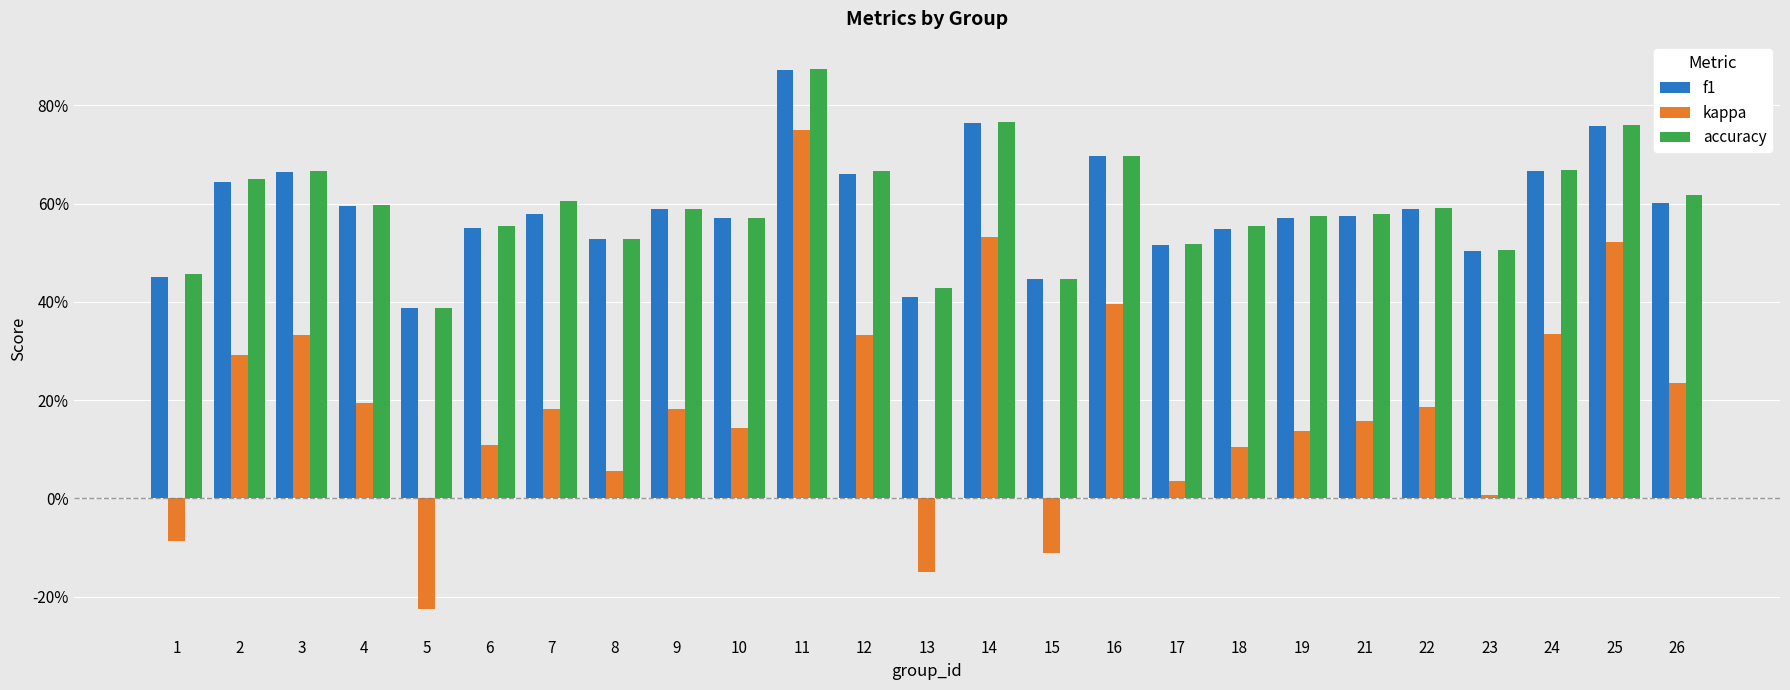

How many f1 values are between 0 and 1?

25